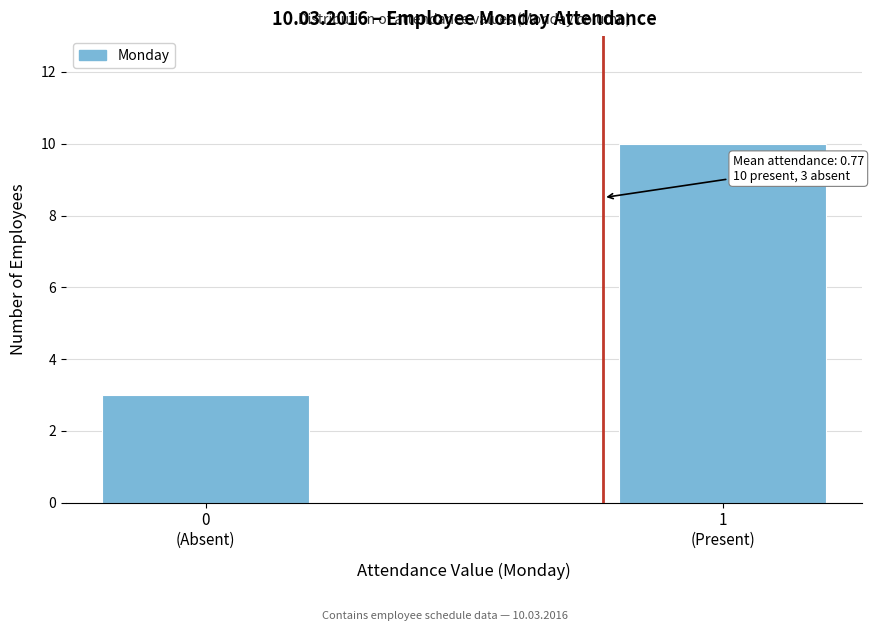

Reading right to left, extract all data points from this chart.

10	3